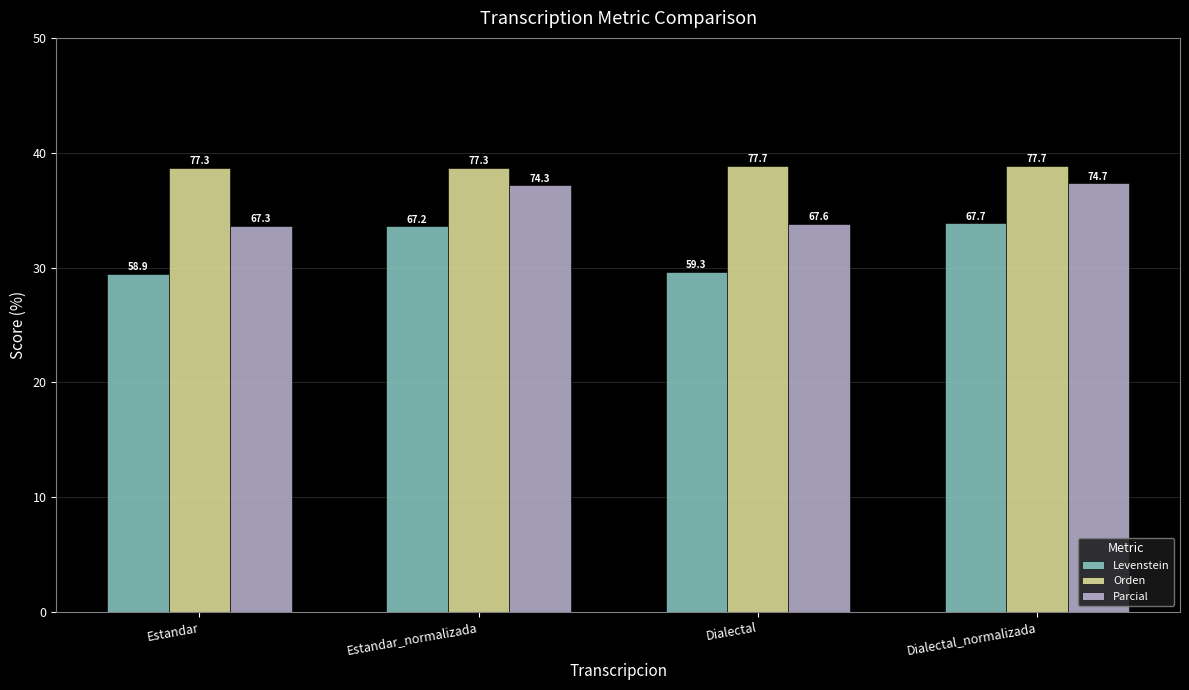

The value of Levenstein at Estandar_normalizada is 67.2. True or false?

True